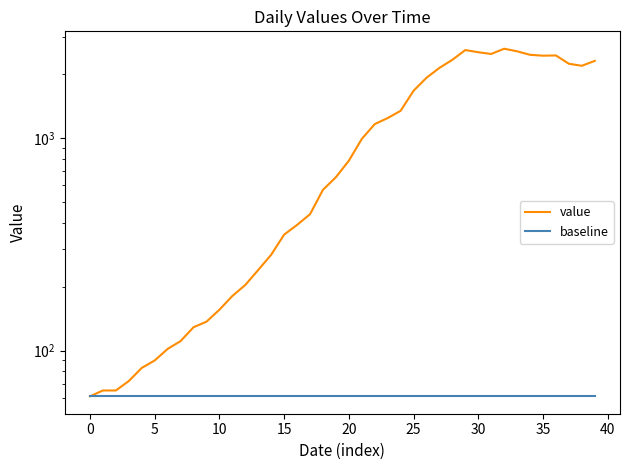

True or false: baseline and value cross at least once.

False